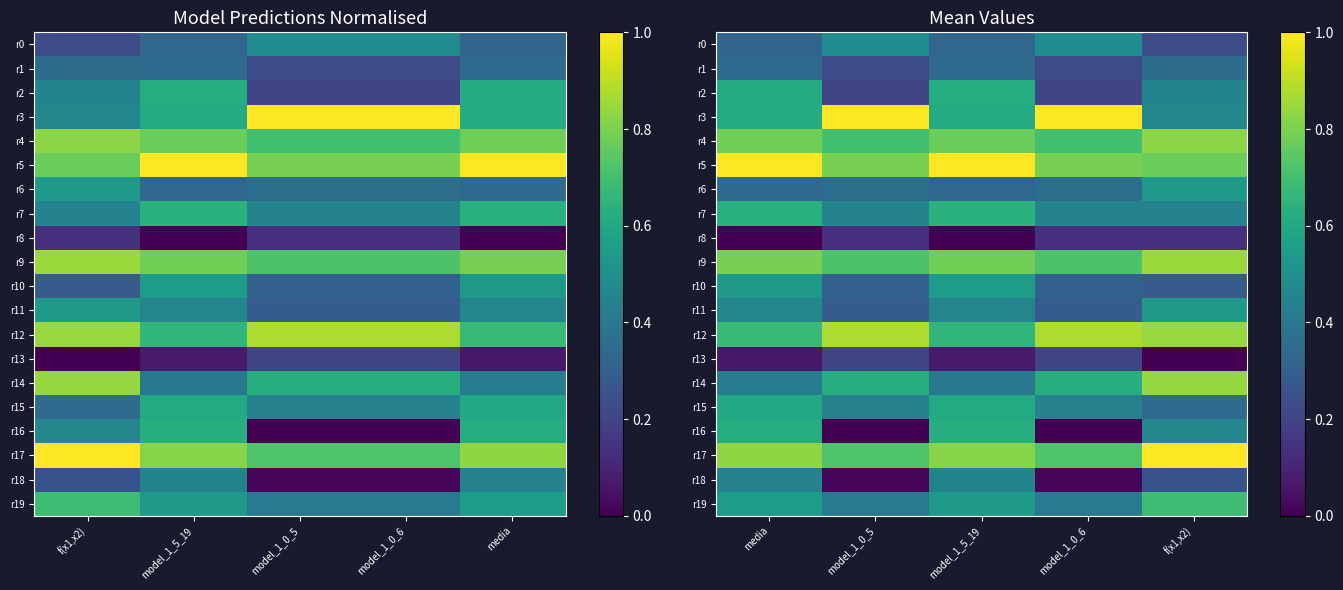

At which category is the sum across all series the highest?

media